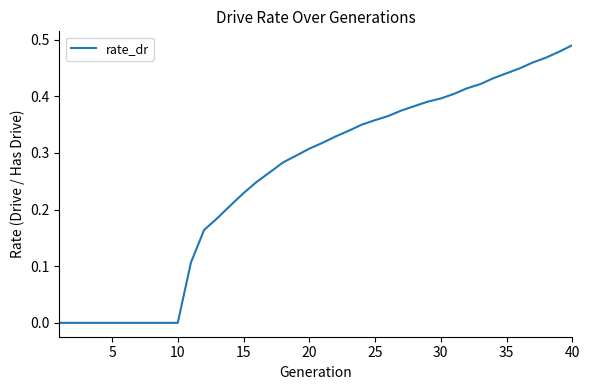

The value at 15 is 0.4. True or false?

False